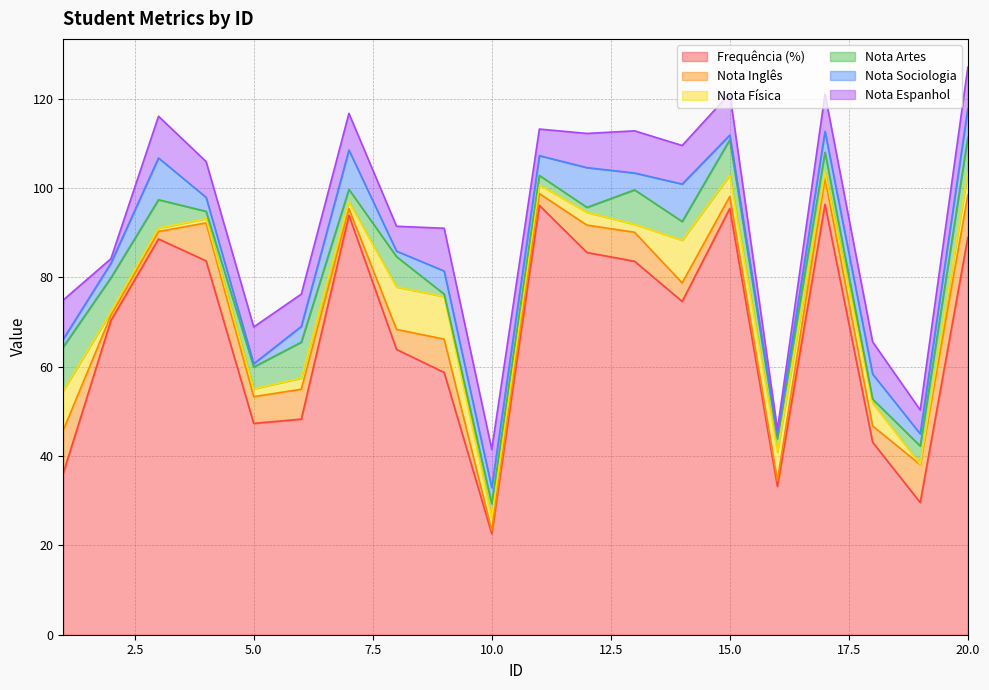

Reading left to right, extract all data points from this chart.

Frequência (%): 36.2	70.3	88.6	83.7	47.3	48.3	93.9	63.9	58.7	22.6	96.2	85.6	83.6	74.6	95.5	33.2	96.4	43.1	29.6	89.0
Nota Inglês: 9.6	1.2	1.7	8.5	6.0	6.7	1.4	4.5	7.5	0.7	2.6	6.1	6.5	4.2	2.7	1.2	5.8	3.6	8.5	9.5
Nota Física: 8.9	0.8	0.8	0.9	1.8	2.5	1.5	9.5	9.5	2.8	1.9	2.9	1.8	9.6	4.8	6.4	1.4	5.1	0.1	5.1
Nota Artes: 9.8	7.6	6.4	1.6	4.9	8.0	2.8	6.8	0.6	3.2	2.1	1.1	7.7	4.2	7.9	3.0	4.4	0.9	4.1	7.8
Nota Sociologia: 1.8	3.3	9.4	3.1	0.7	3.5	8.8	1.2	5.2	3.6	4.4	8.9	3.8	8.4	1.0	0.8	4.7	5.6	2.7	6.4
Nota Espanhol: 8.7	1.0	9.3	8.0	8.2	7.2	8.2	5.6	9.6	8.6	6.0	7.7	9.4	8.6	9.3	1.2	8.3	7.2	5.3	9.2